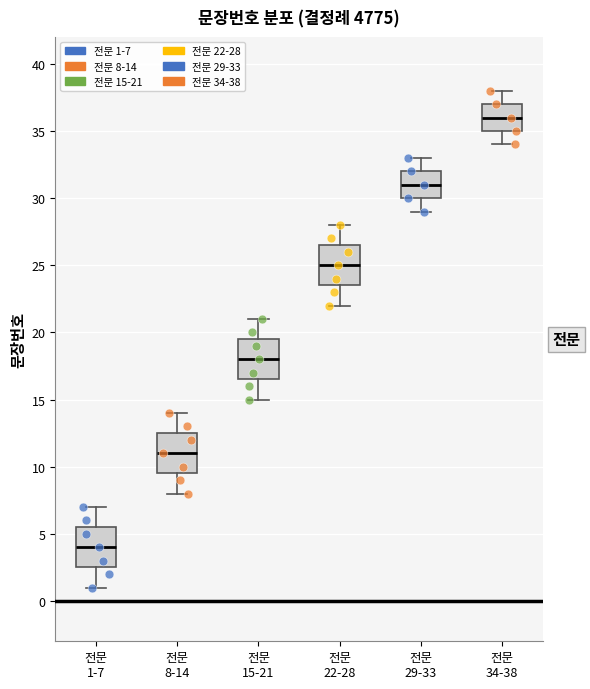

Which box's median line is the highest?

전문 34-38